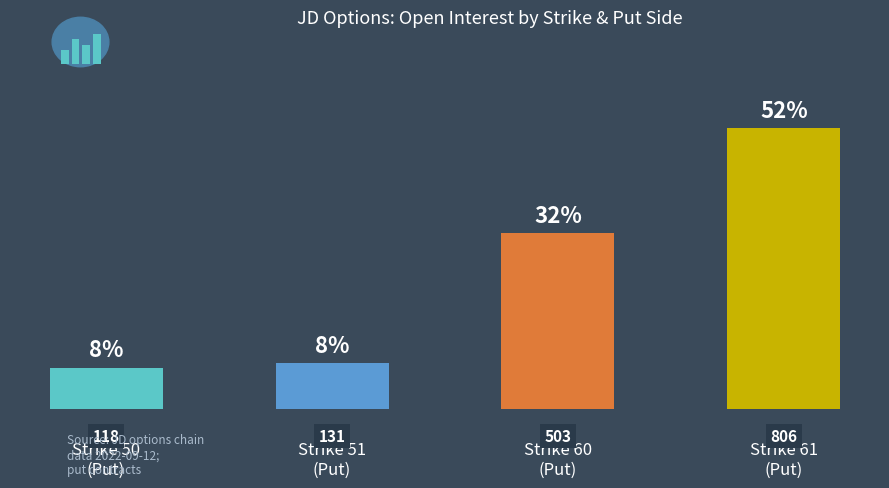

Is it true that the value at Strike 60
(Put) is 746?

False